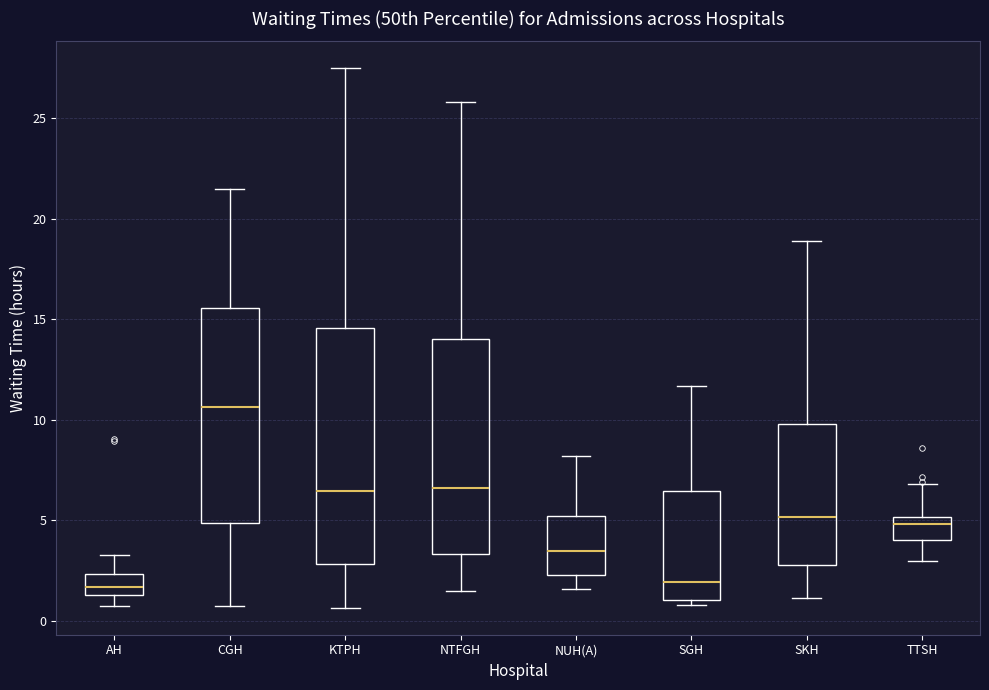

Where is the upper edge of the box for AH on the y-axis? The values are not printed on the chart, so give them approximately, as read against the axis.

2.5